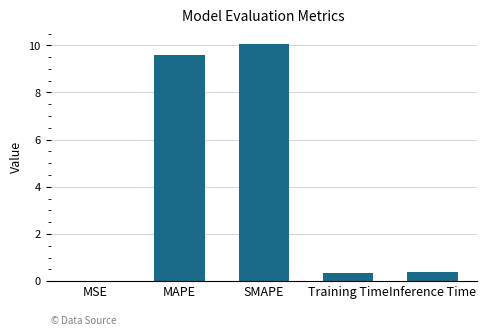

What value does the data have at Training Time?

0.4